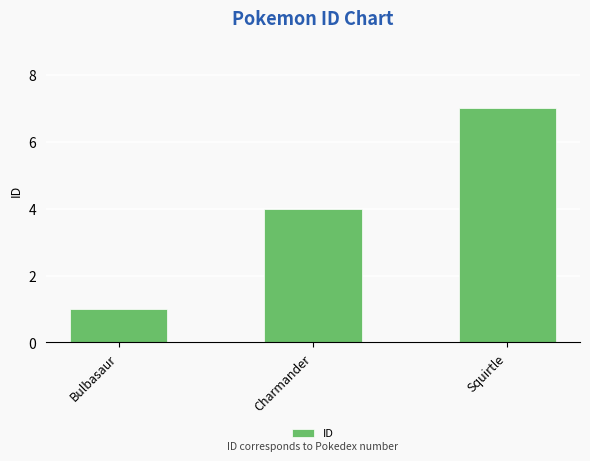

What is the sum of all values?

12